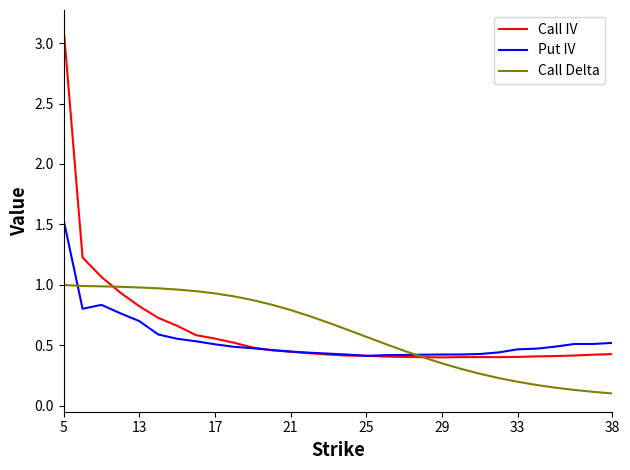

Rank the series by their maximum value, from lowest to highest.

Call Delta, Put IV, Call IV